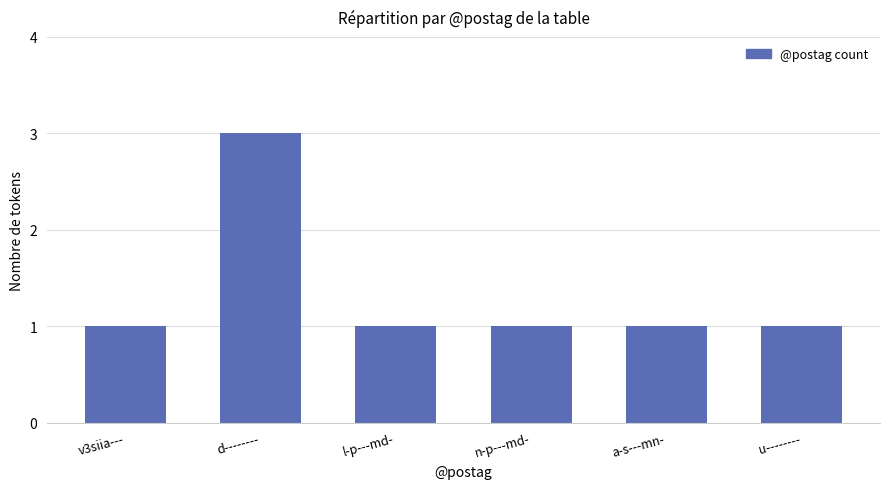

What is the sum of all values?

8